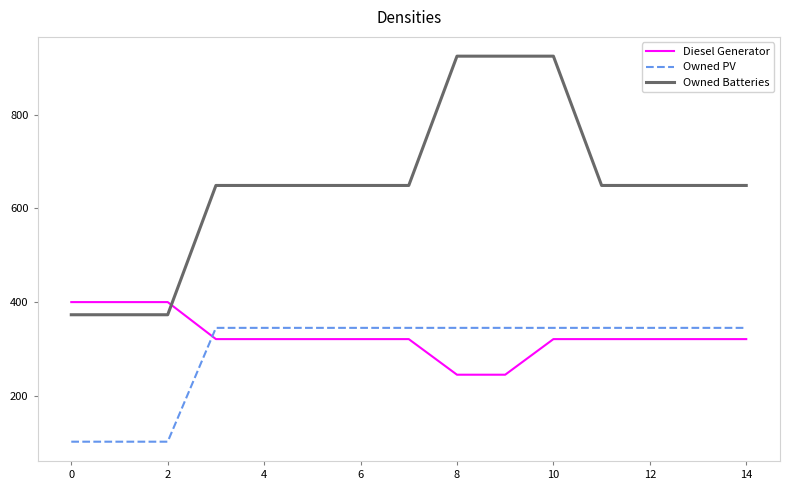

What is the difference between the maximum and minimum values in the Owned PV series?

243